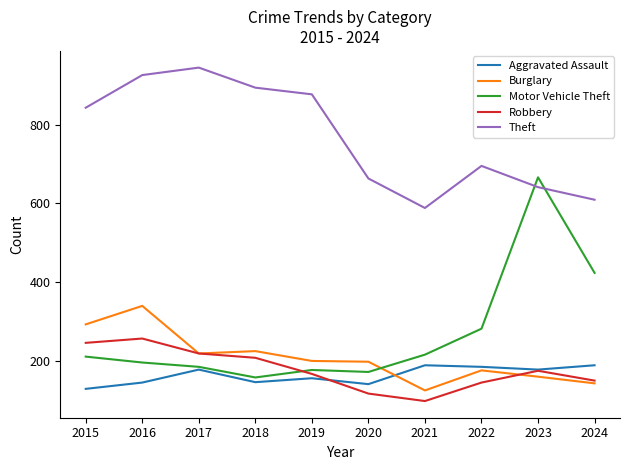

Rank the categories by Theft value from lowest to highest.

2021, 2024, 2023, 2020, 2022, 2015, 2019, 2018, 2016, 2017